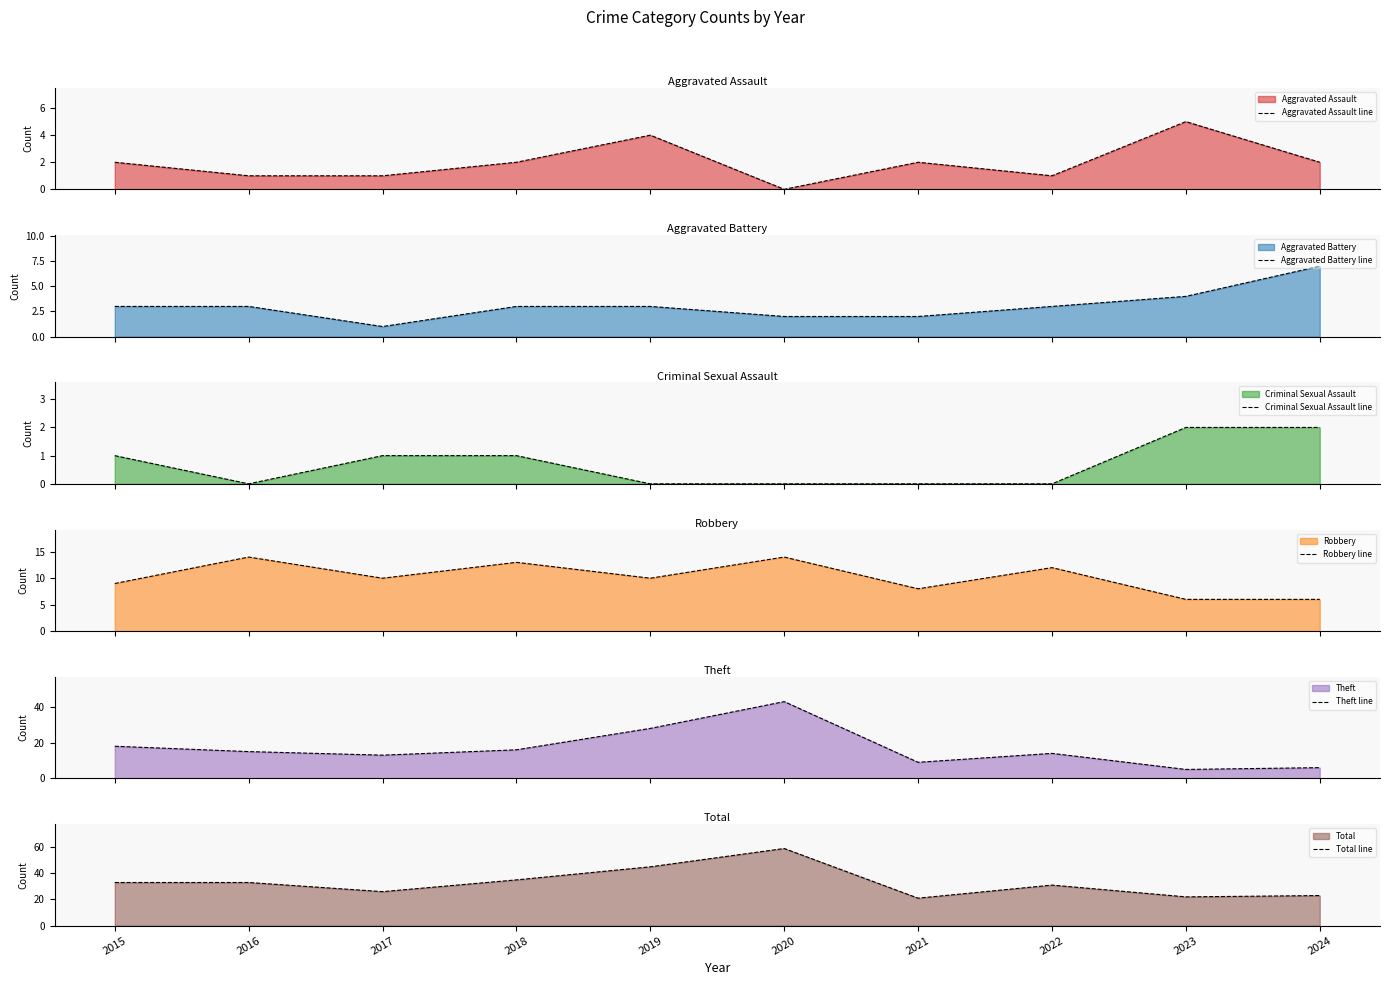

Which category has the highest value in the Aggravated Battery line series?

2024